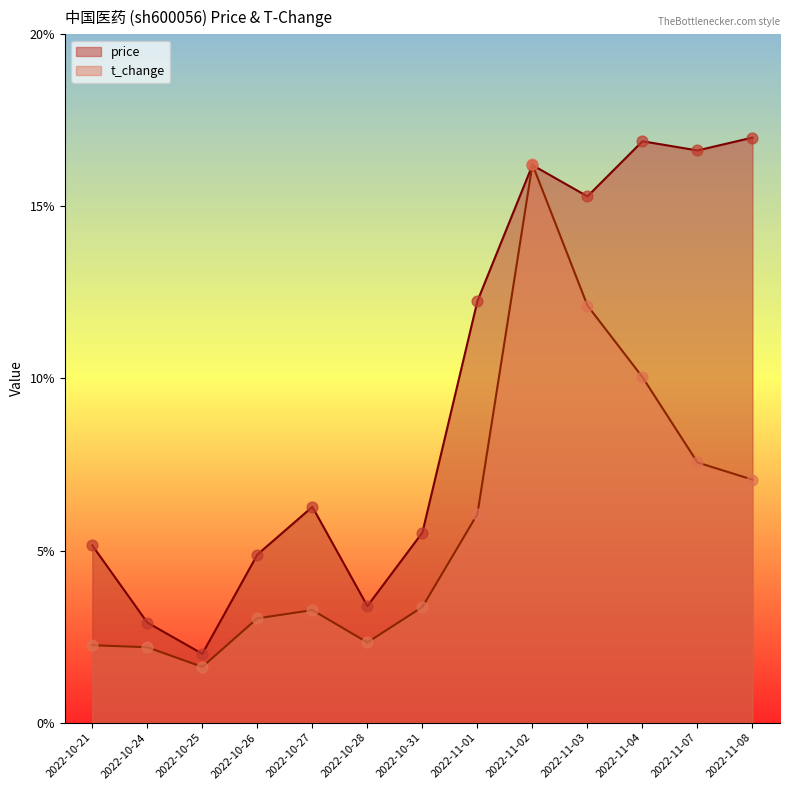

Which series contains the highest Y value?

price